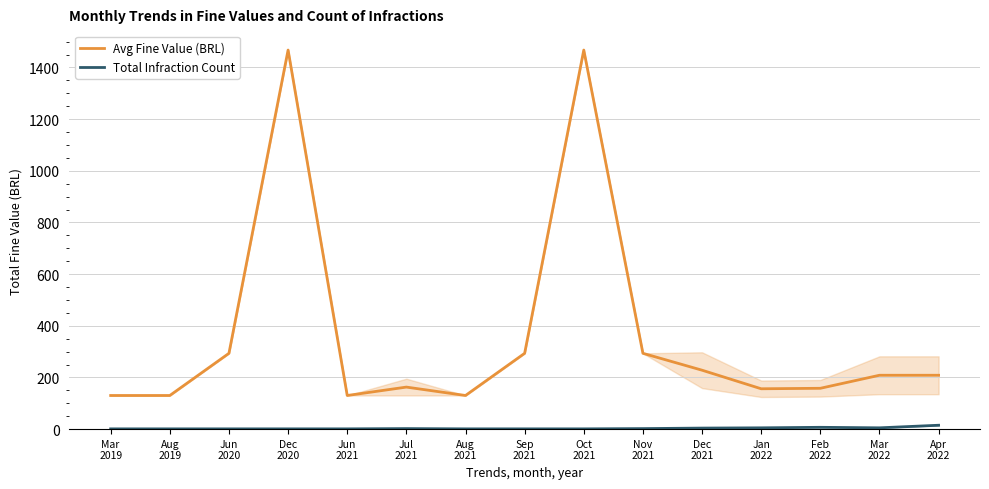

What is the difference between the highest and lowest values at Feb
2022?

151.0